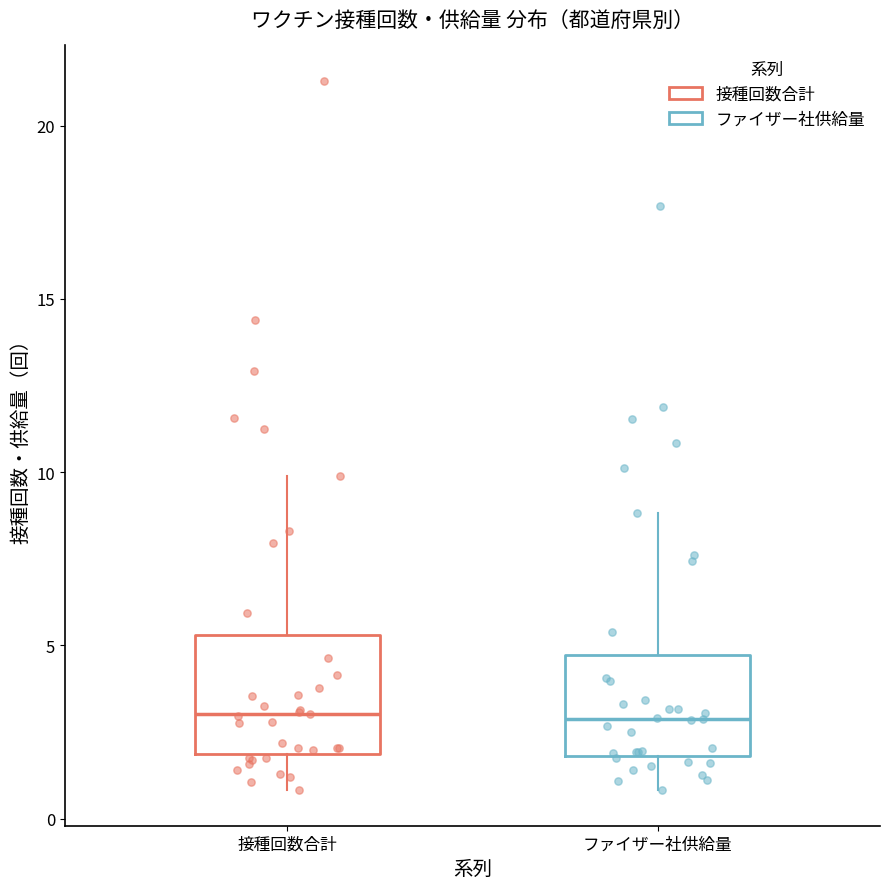

Reading left to right, transcribe this box plot: for each box, give where its median line is, the range the box spans, and where its two whiskers end, as read against the y-axis. The values are not printed on the chart, so give them approximately, as read against the axis.

接種回数合計: median 3.0, box 2.0 to 5.5, whiskers 1.0 to 10.0
ファイザー社供給量: median 3.0, box 2.0 to 4.5, whiskers 1.0 to 9.0